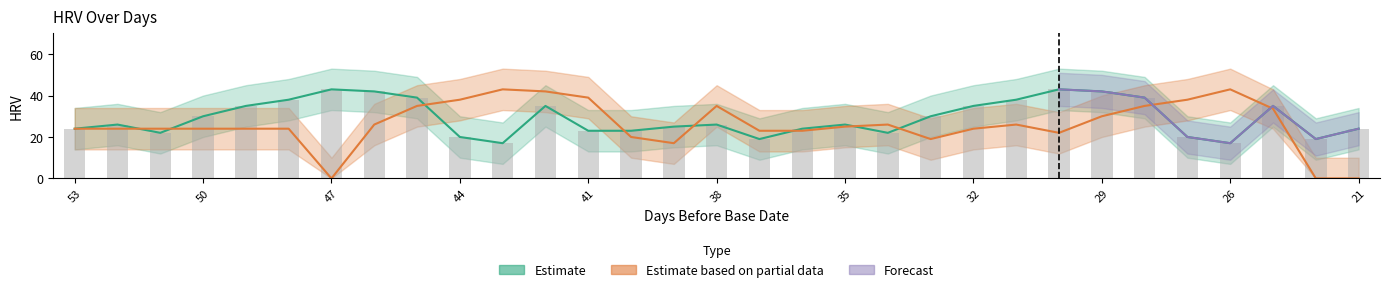

At how many categories does at least one series exceed 2?

31